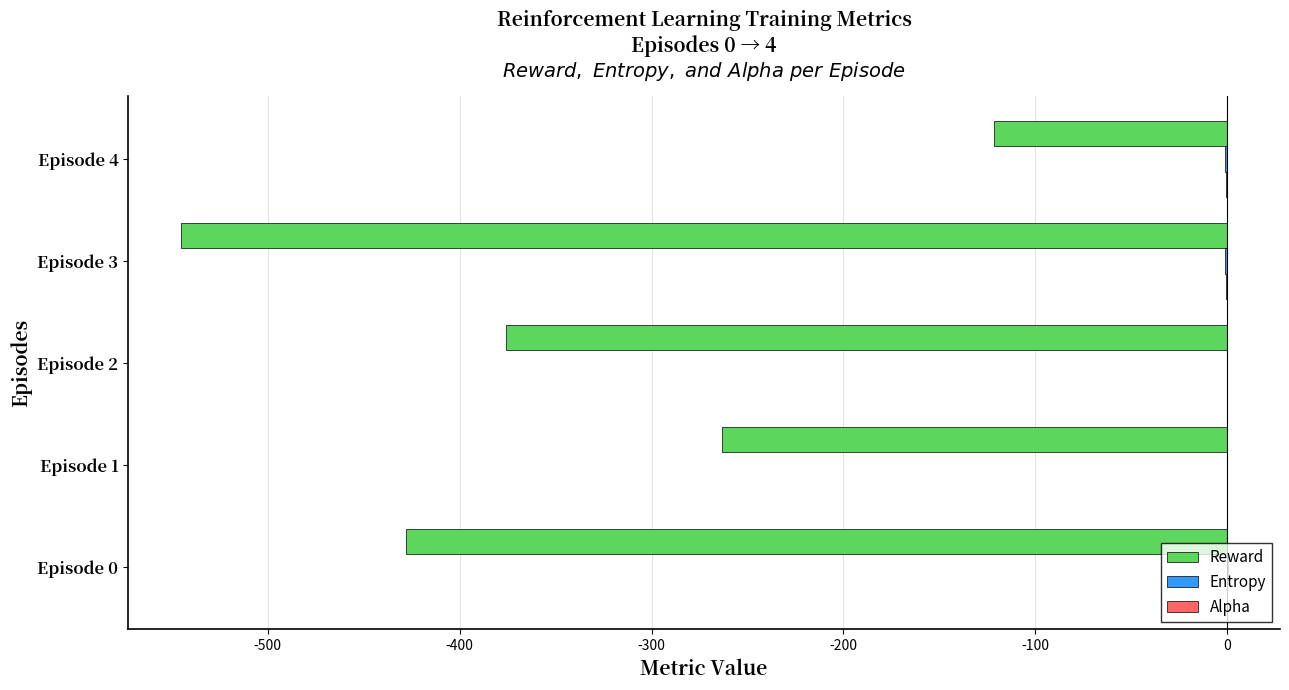

How many distinct data groups are displayed?

3